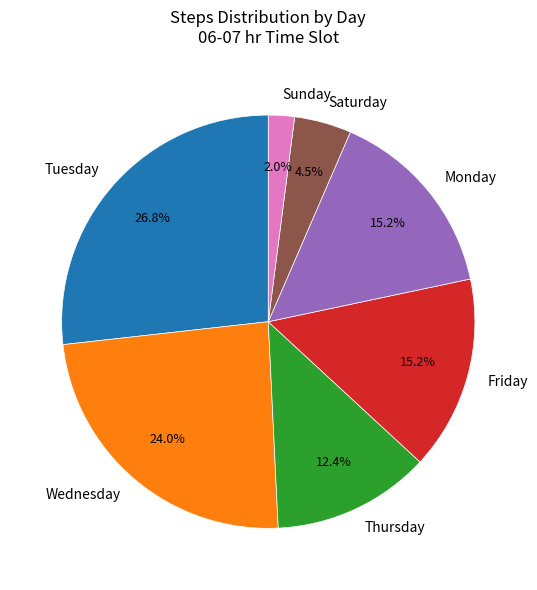

What portion of the pie excludes Friday?

84.8%